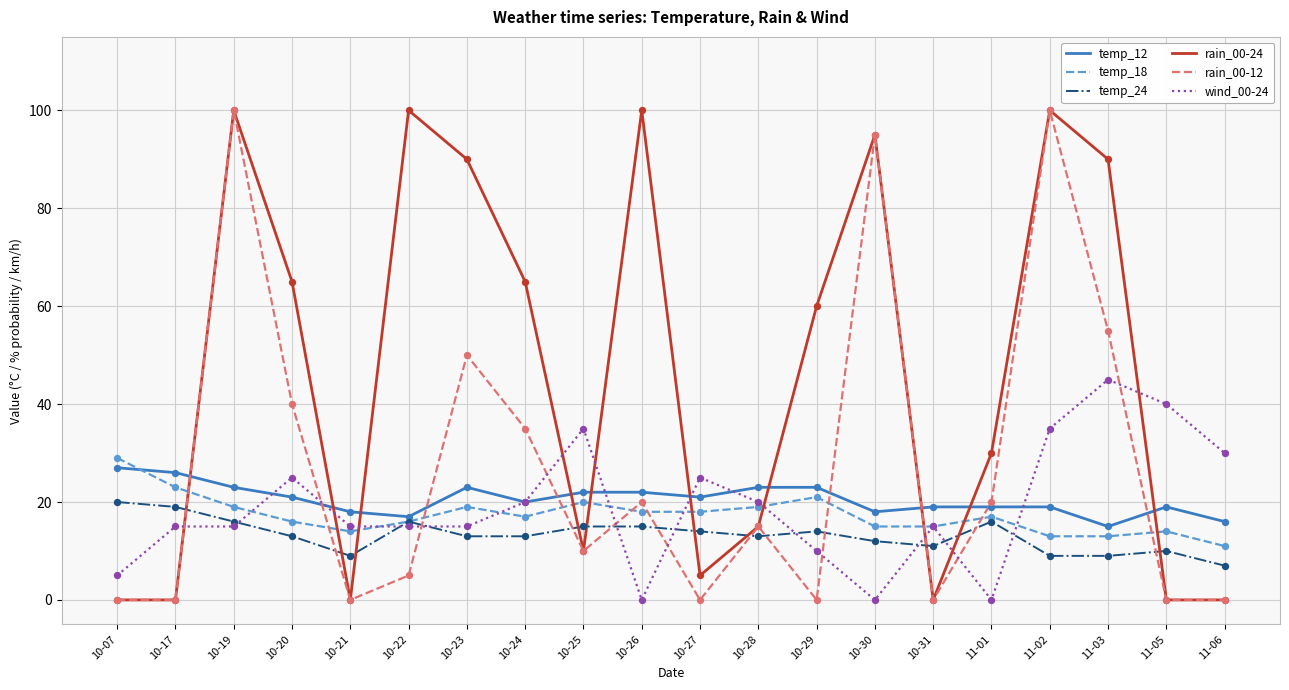

Which series has the largest total across all categories?

rain_00-24